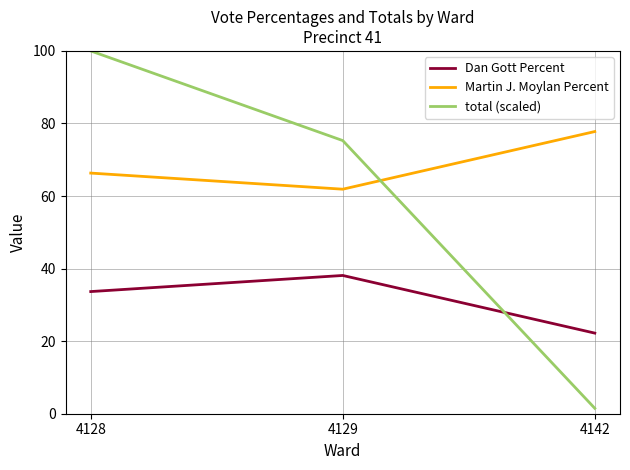

At how many categories does at least one series exceed 69?

3